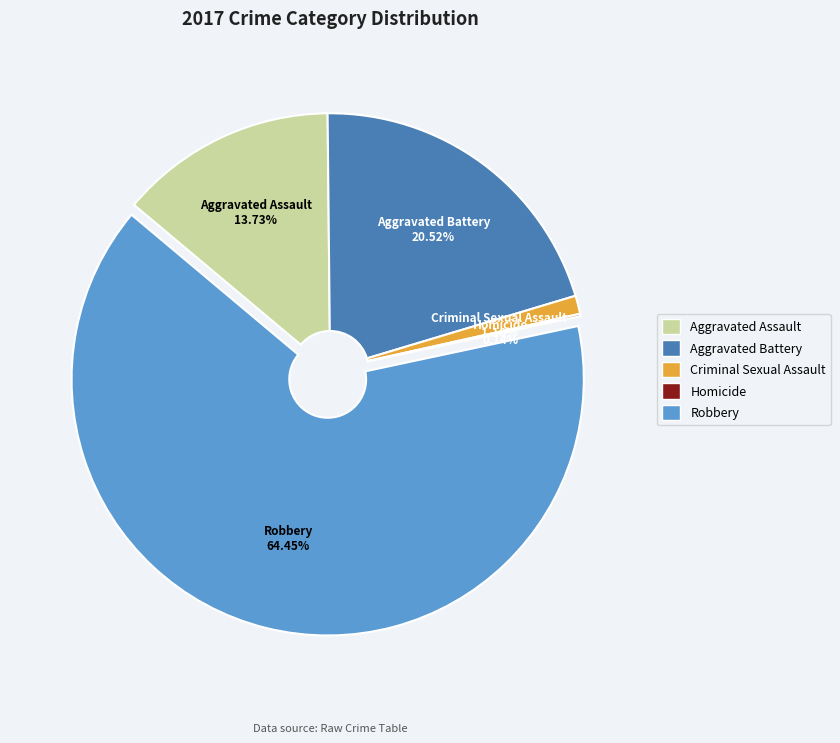

Does any single category account for the majority?

Yes